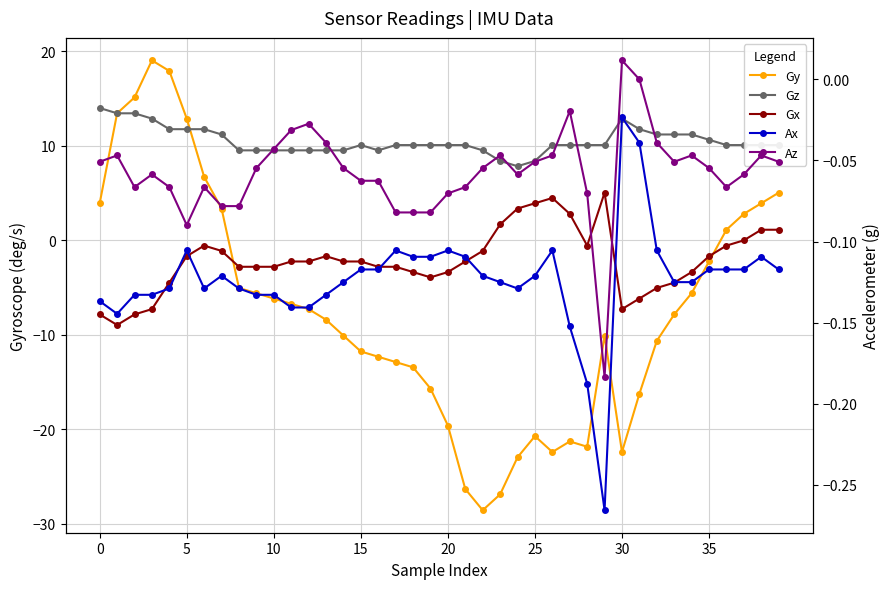

What is the difference between the second highest and second lowest values in the Az series?

0.1